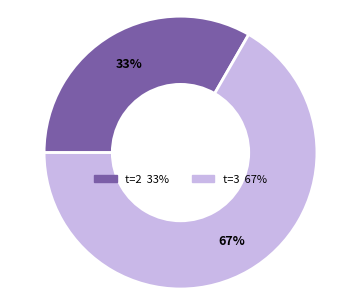

To the nearest percent, what is the average slice percentage?

50%